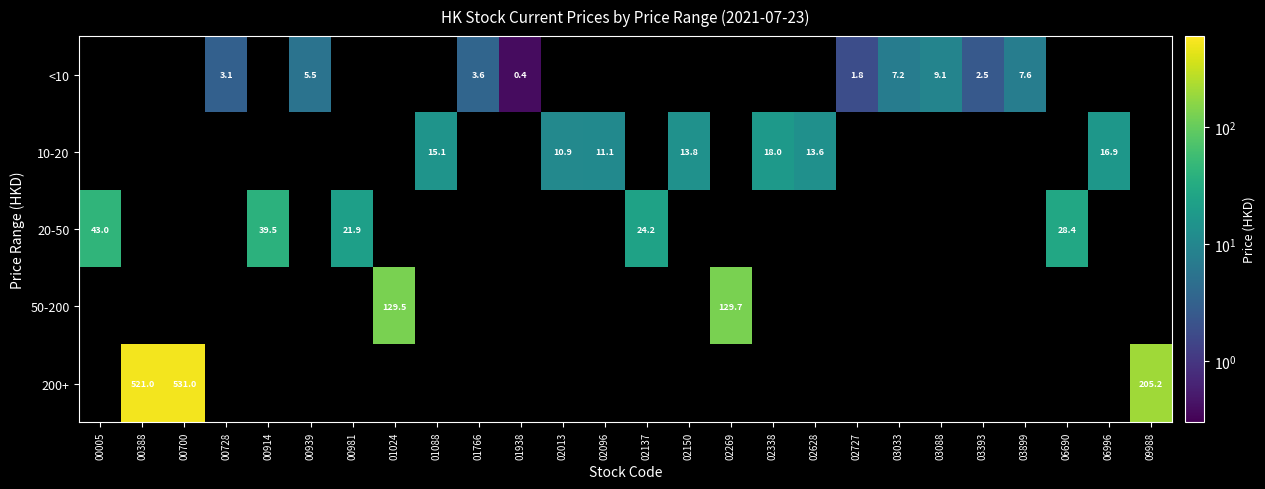

Rank the series by their average value, from highest to lowest.

<10, 10-20, 20-50, 50-200, 200+